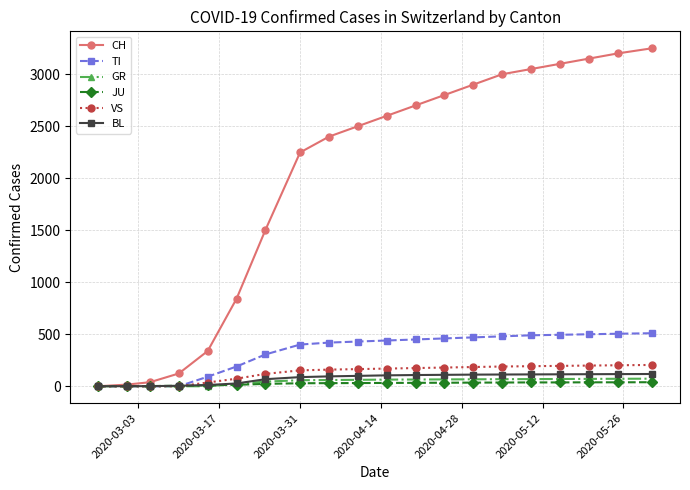

How many lines are shown in the chart?

6